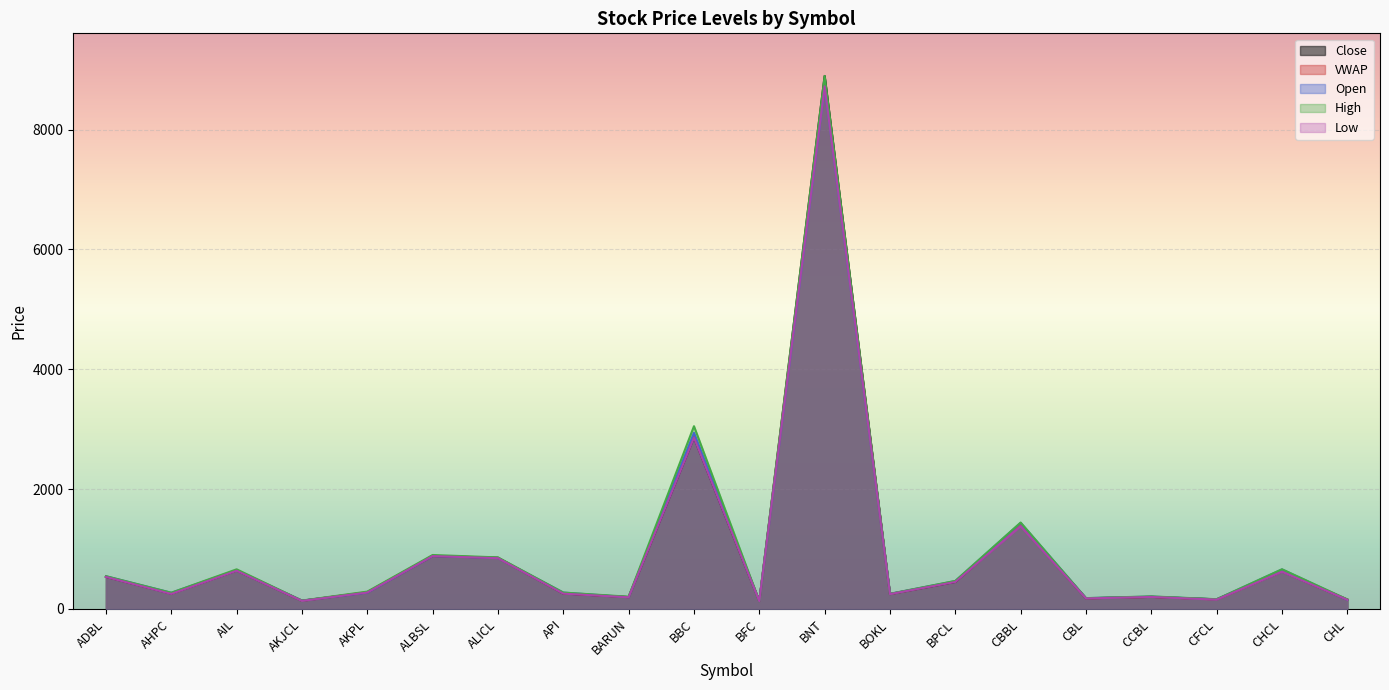

At which category does Low reach its first local valley?

AHPC